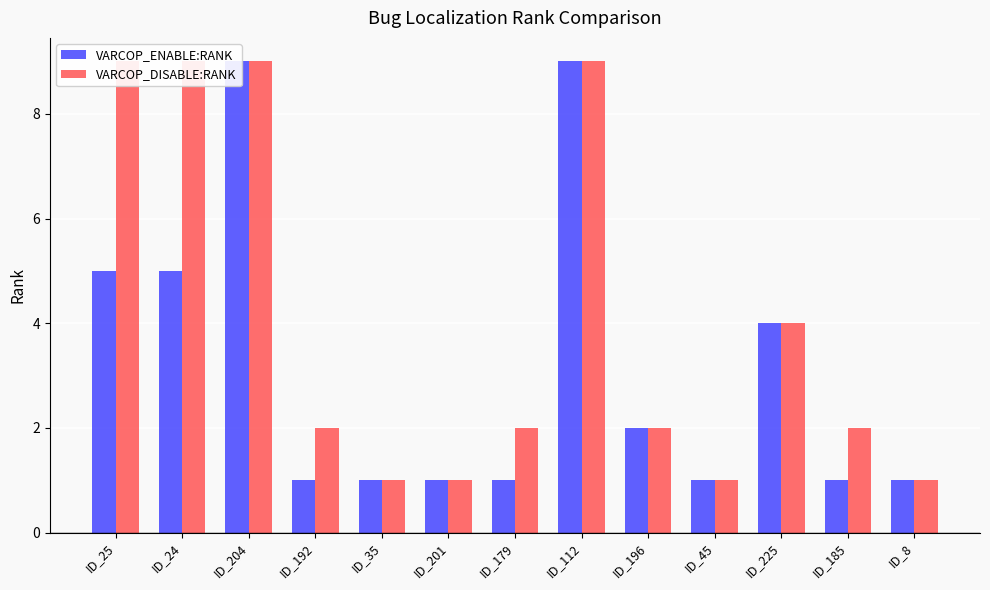

Rank the series by their average value, from highest to lowest.

VARCOP_DISABLE:RANK, VARCOP_ENABLE:RANK